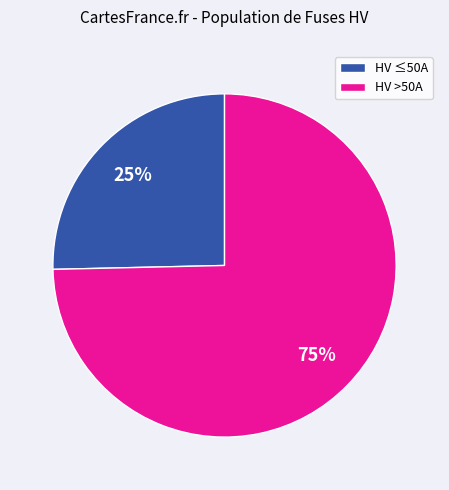

To the nearest percent, what is the combined percentage of HV >50A and HV ≤50A?

100%